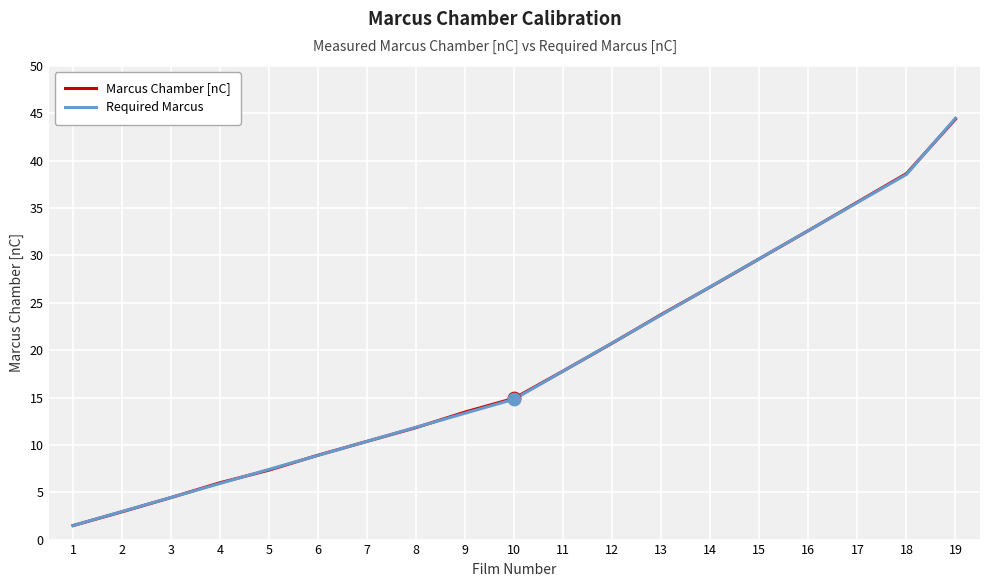

At which category is the sum across all series the highest?

19